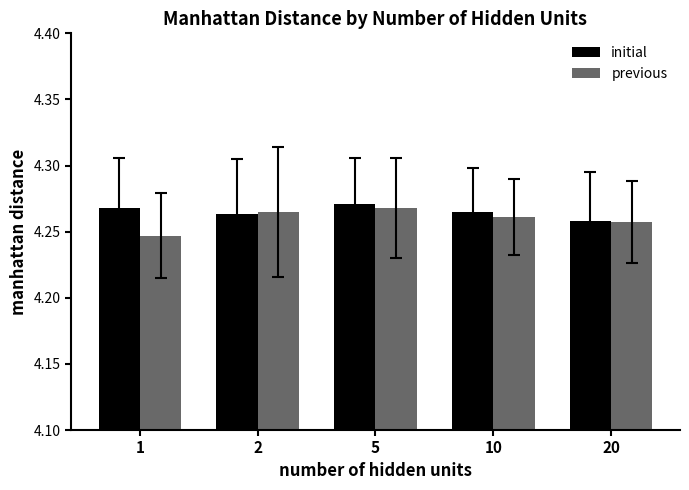

The initial series shows 1.6 at 1. True or false?

False